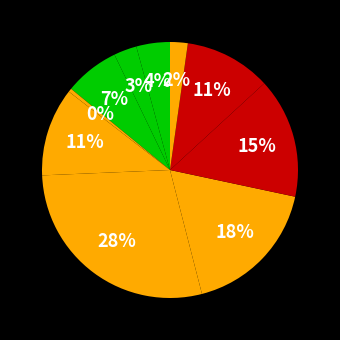

How many slices are in this pie chart?

10